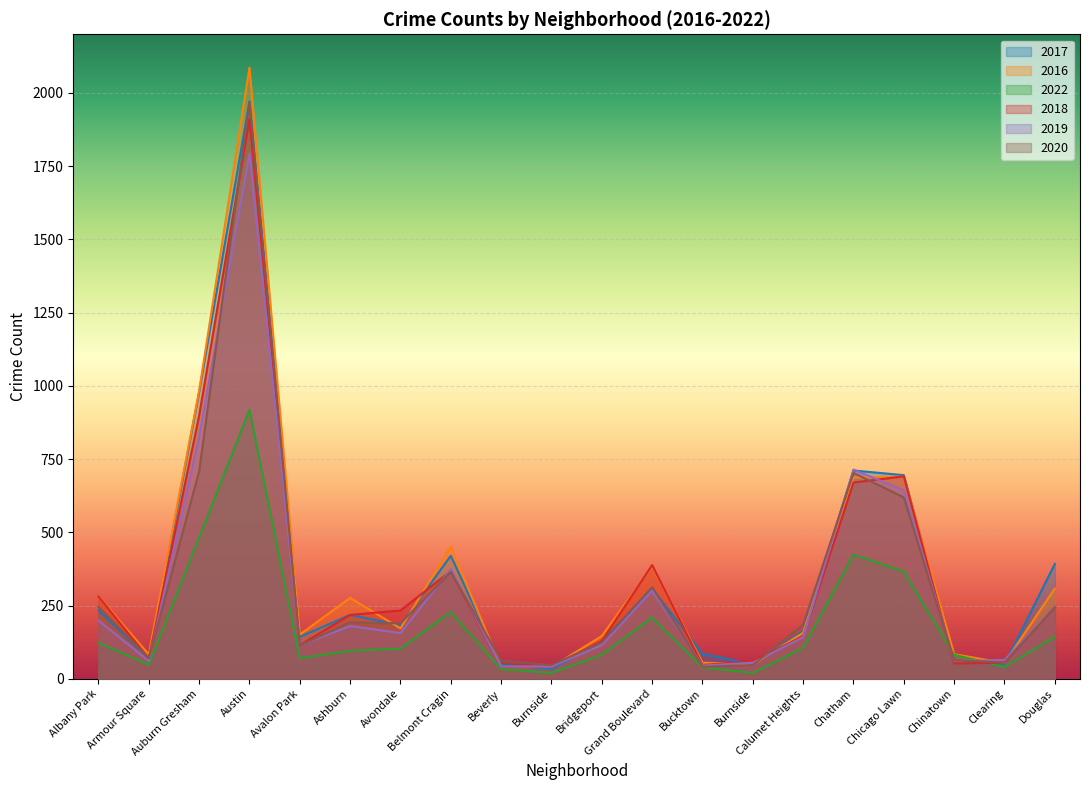

What value does the 2018 series have at Burnside, to the nearest 50?

50